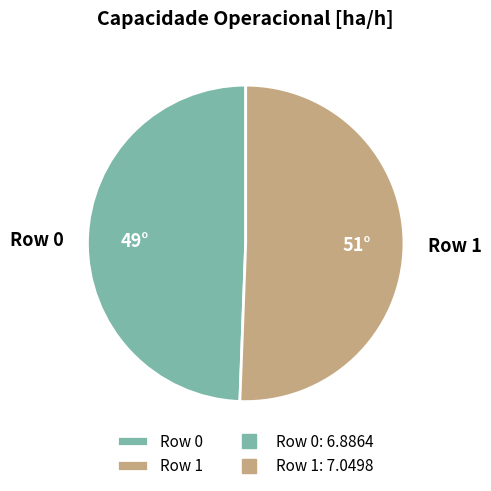

True or false: Row 1 accounts for 51% of the total.

True